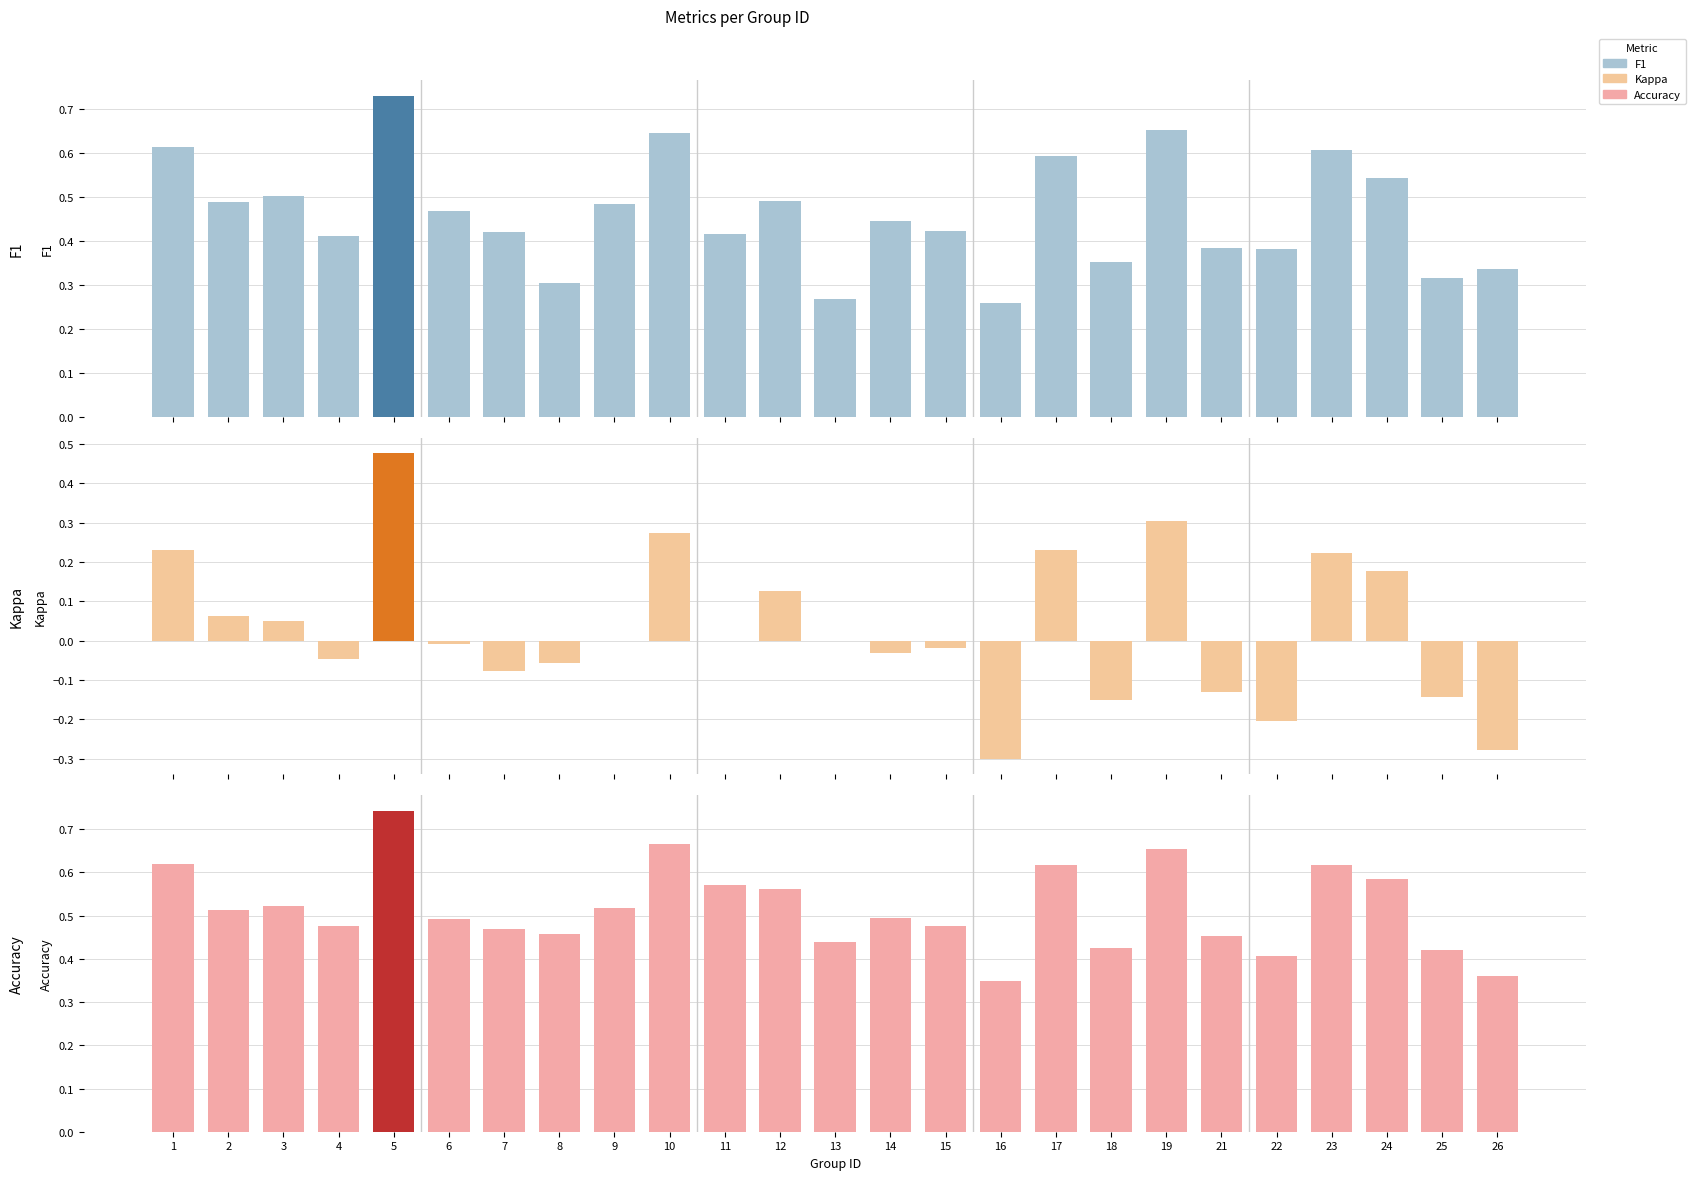

Which series has the widest spread of values?

Kappa